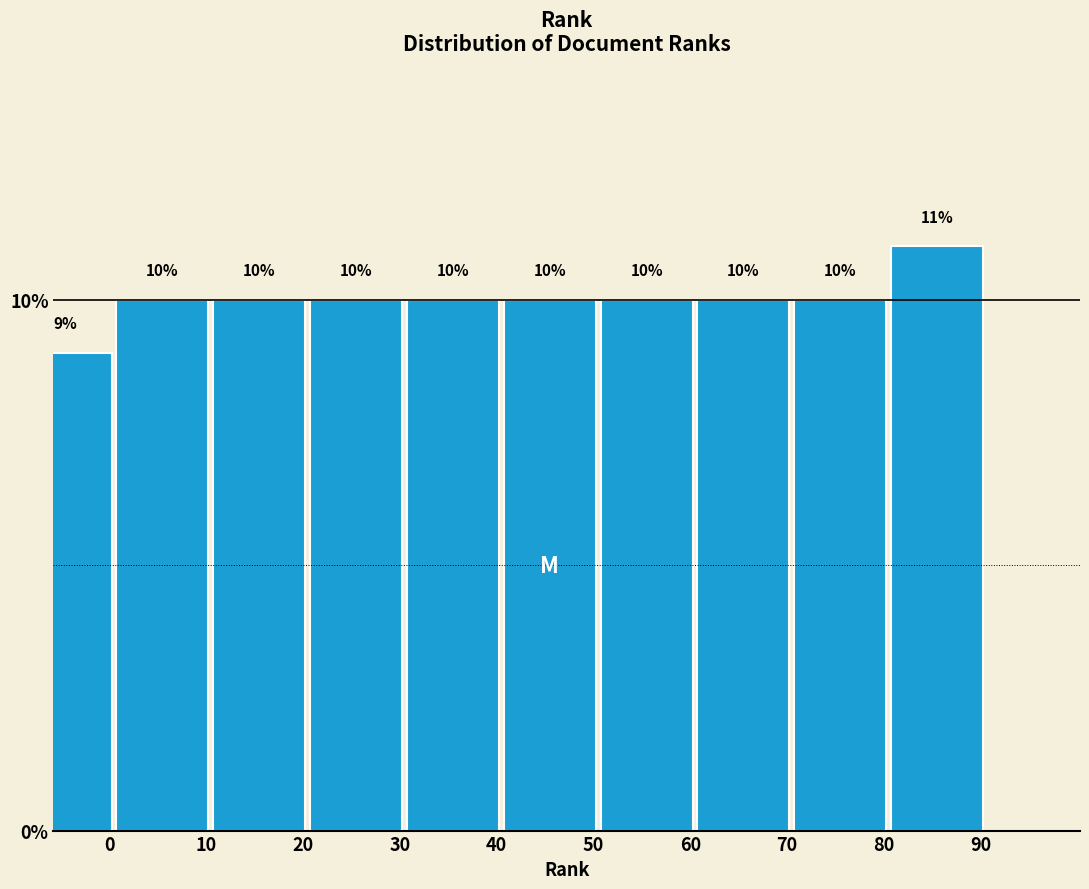

Reading left to right, list all the values displayed in this chart.

9	10	10	10	10	10	10	10	10	11